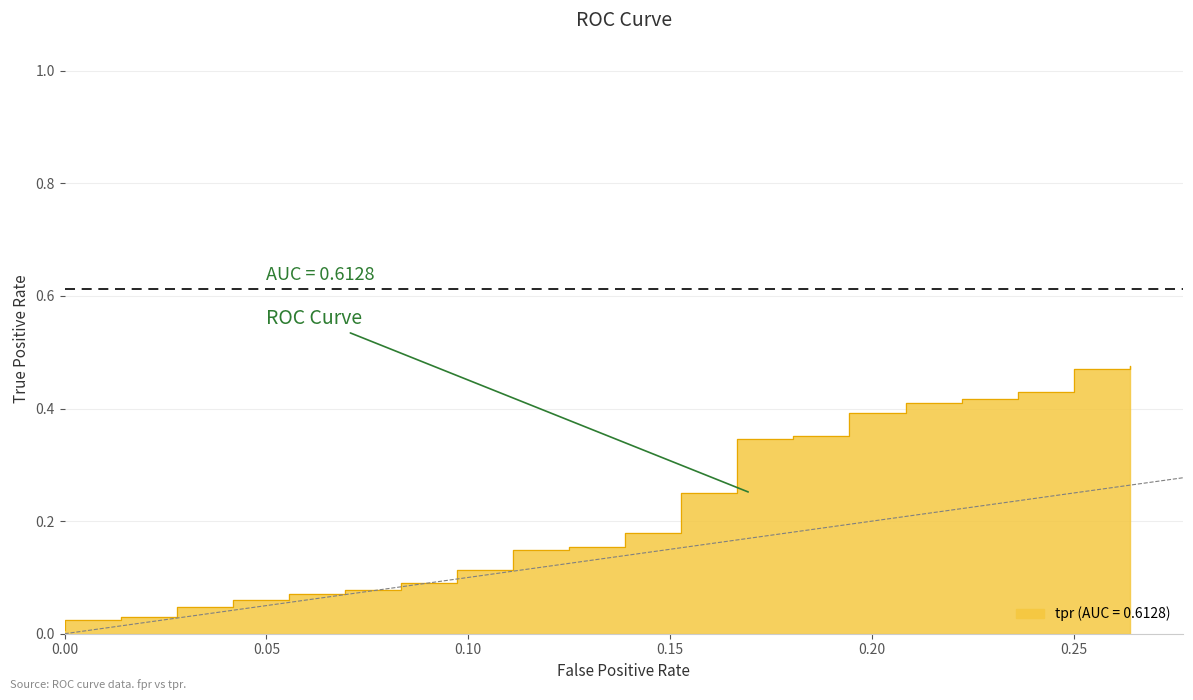

Reading left to right, extract all data points from this chart.

0.0	0.0	0.0	0.0	0.0	0.0	0.0	0.1	0.1	0.1	0.1	0.1	0.1	0.1	0.1	0.1	0.1	0.1	0.1	0.2	0.2	0.2	0.2	0.2	0.2	0.3	0.3	0.4	0.4	0.4	0.4	0.4	0.4	0.4	0.4	0.4	0.4	0.5	0.5	0.5